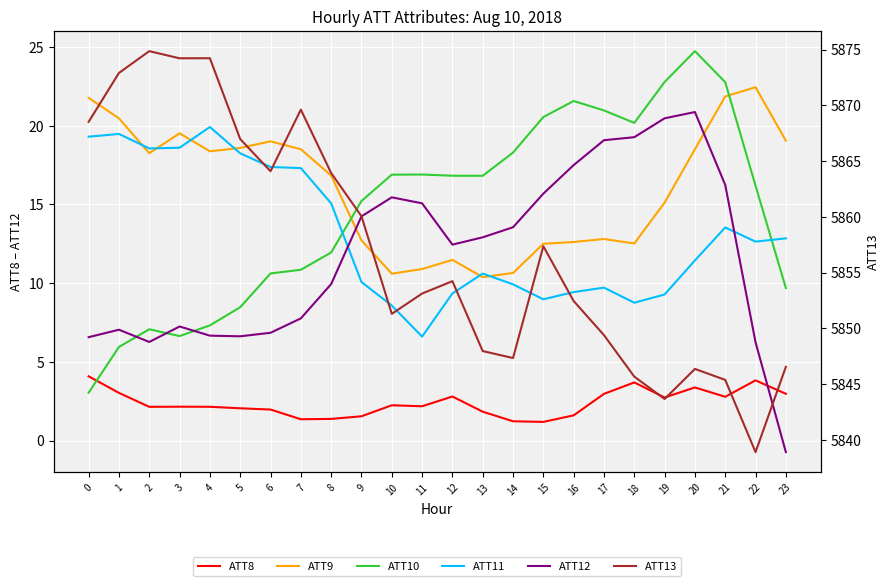

What is the difference between the highest and lowest values at 7?

5868.3